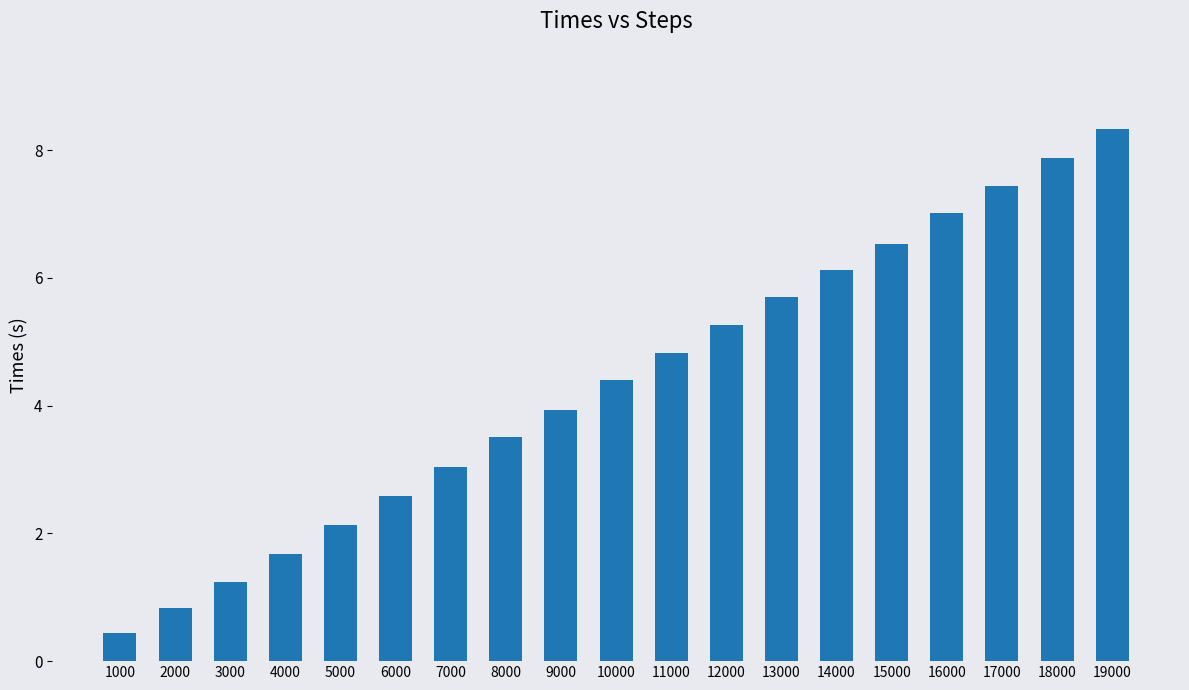

Reading right to left, list all the values displayed in this chart.

19000=8.3	18000=7.9	17000=7.4	16000=7.0	15000=6.5	14000=6.1	13000=5.7	12000=5.3	11000=4.8	10000=4.4	9000=3.9	8000=3.5	7000=3.0	6000=2.6	5000=2.1	4000=1.7	3000=1.2	2000=0.8	1000=0.4